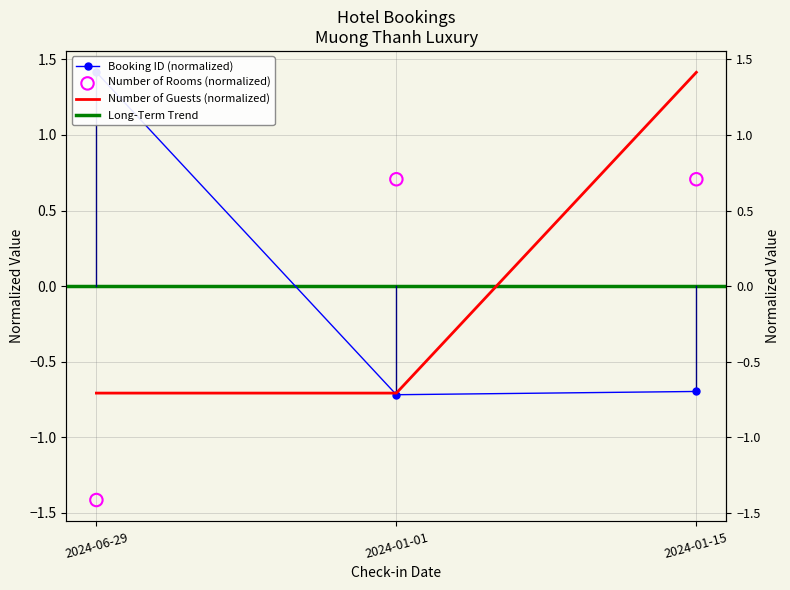

What is the total value across all series at 2024-06-29?

-0.7